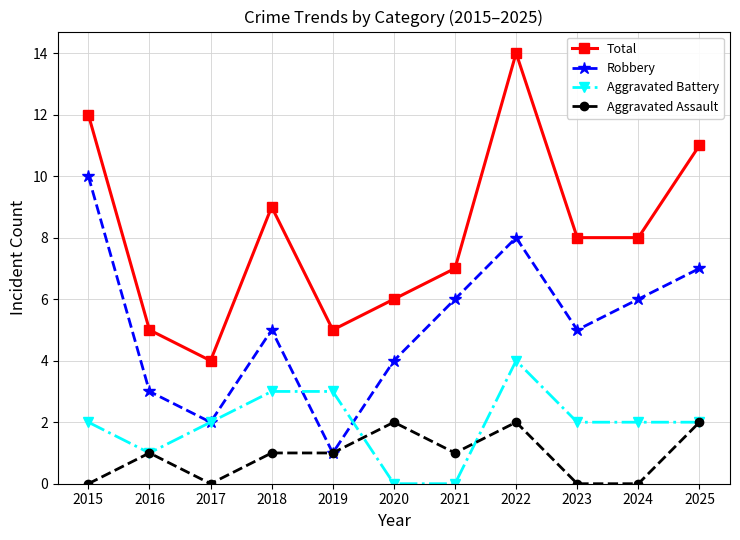

Reading left to right, extract all data points from this chart.

Total: 2015=12	2016=5	2017=4	2018=9	2019=5	2020=6	2021=7	2022=14	2023=8	2024=8	2025=11
Robbery: 2015=10	2016=3	2017=2	2018=5	2019=1	2020=4	2021=6	2022=8	2023=5	2024=6	2025=7
Aggravated Battery: 2015=2	2016=1	2017=2	2018=3	2019=3	2020=0	2021=0	2022=4	2023=2	2024=2	2025=2
Aggravated Assault: 2015=0	2016=1	2017=0	2018=1	2019=1	2020=2	2021=1	2022=2	2023=0	2024=0	2025=2